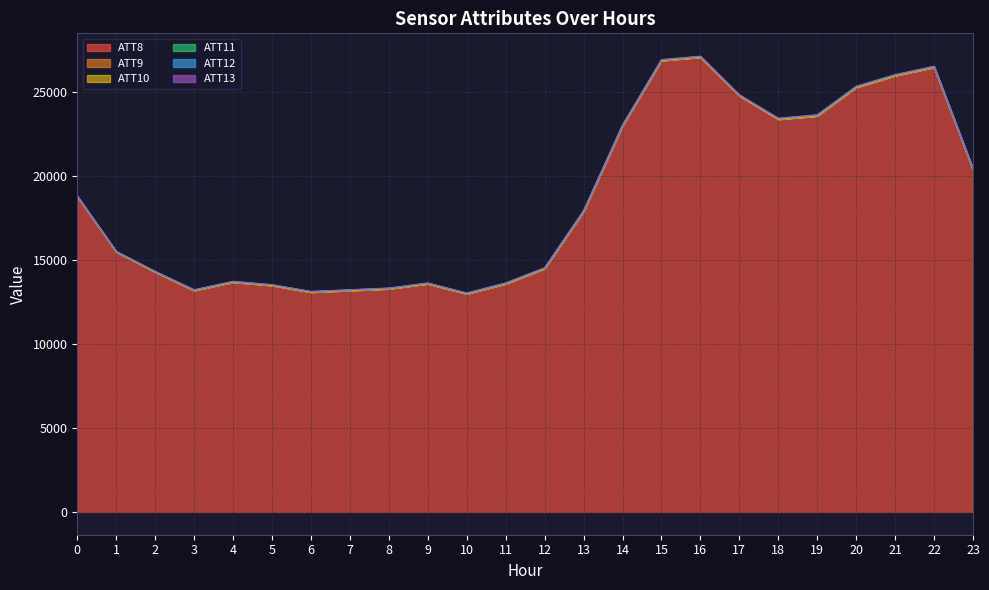

What is the lowest value of the ATT9 series?

1.6